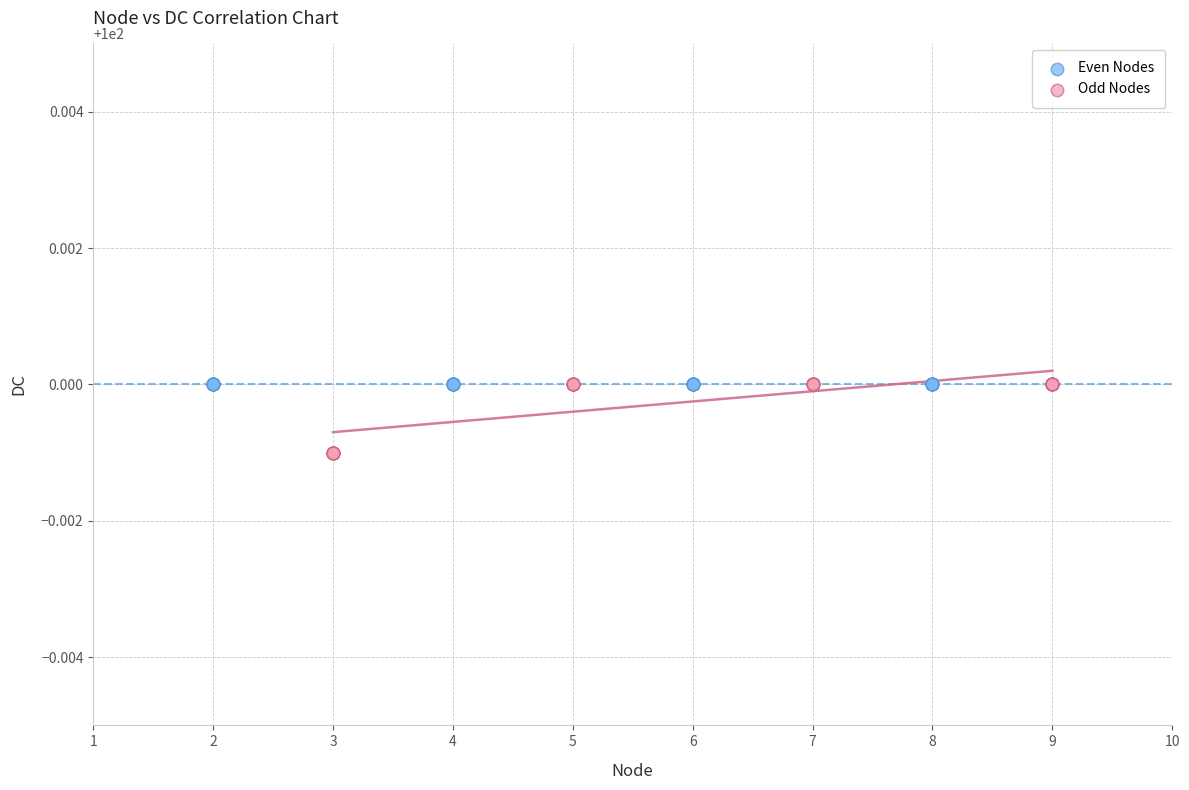

Which series contains the lowest Y value?

Odd Nodes